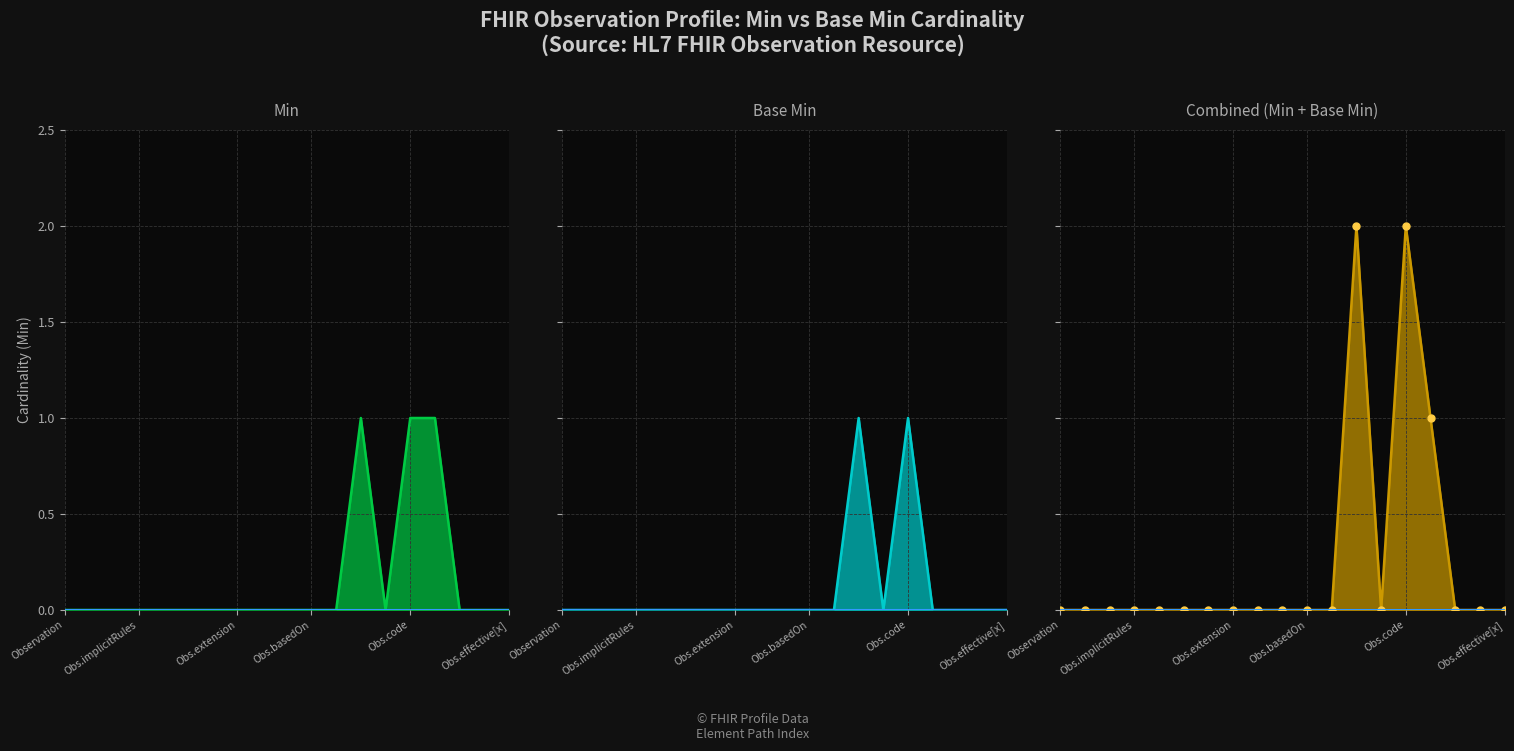

At which category is the sum across all series the highest?

Observation.status